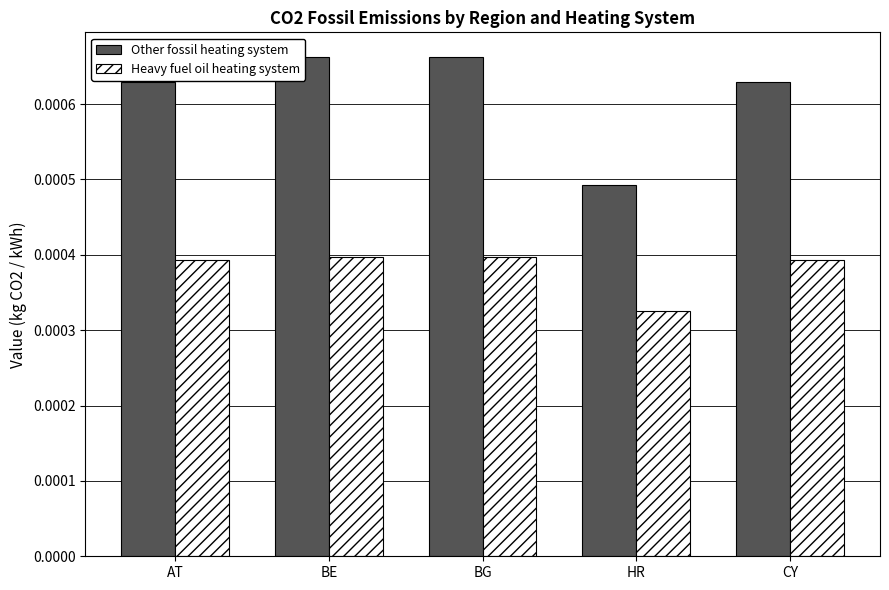

Which has a higher value, BG or HR?

BG